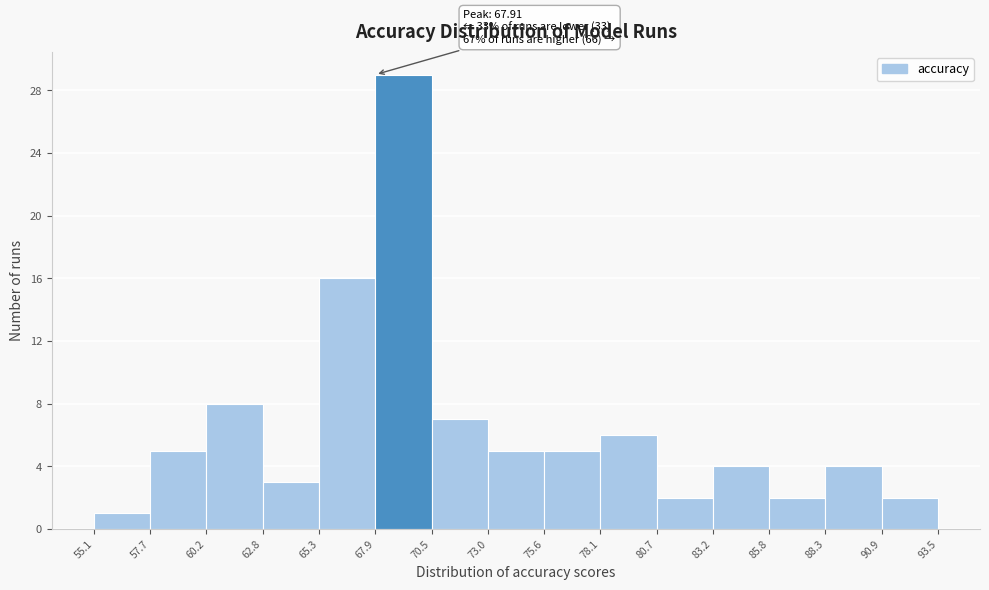

Over which range of the x-axis is the bar tallest?

67.9 to 70.5